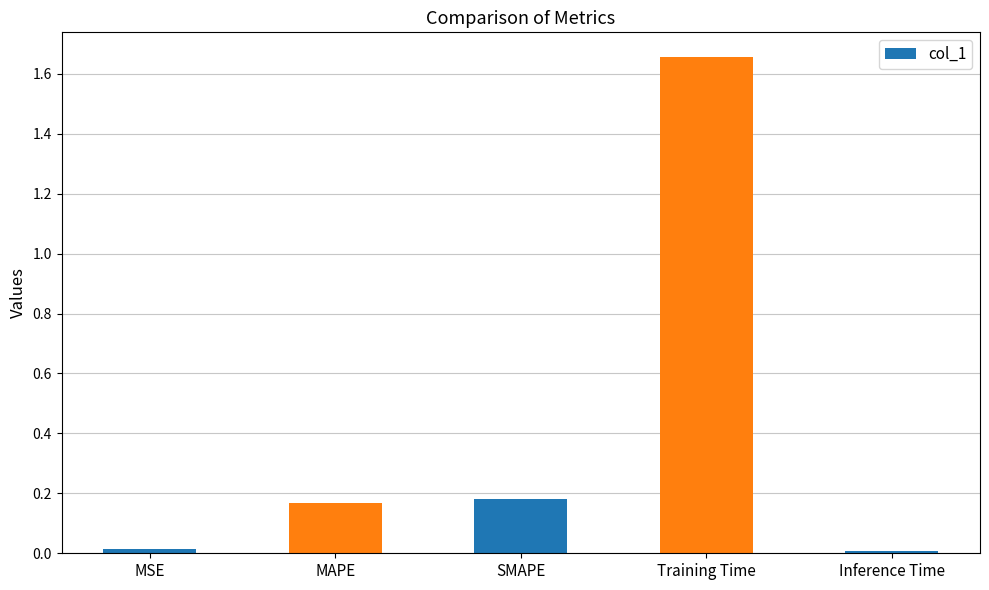

What is the label of the 5th bar from the right?

MSE